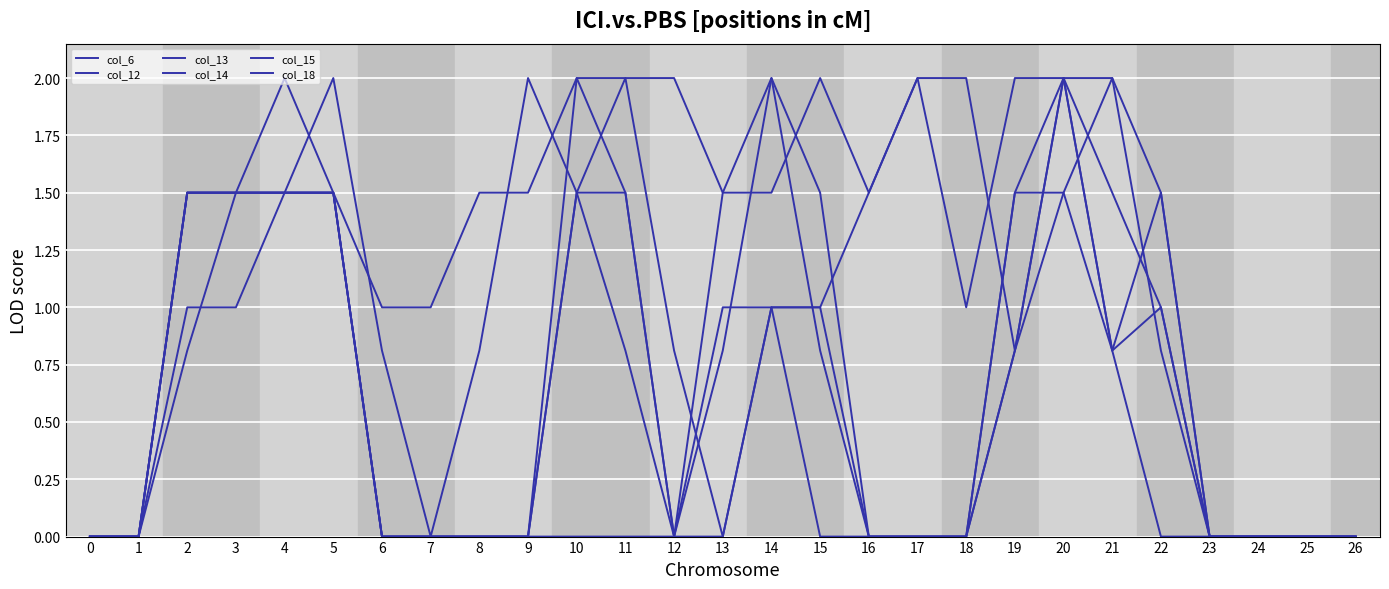

Is the value of col_12 at 19 greater than the value of col_18 at 1?

Yes